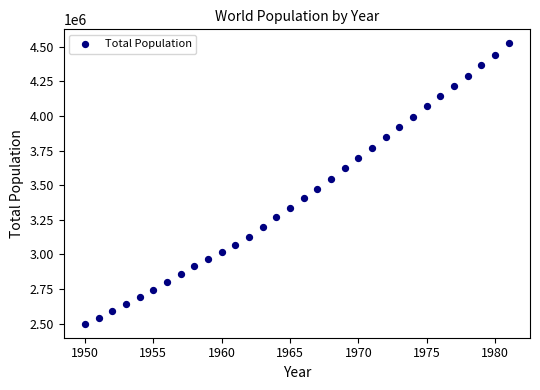

What is the range of Y values (max minus min)?

2025305.5